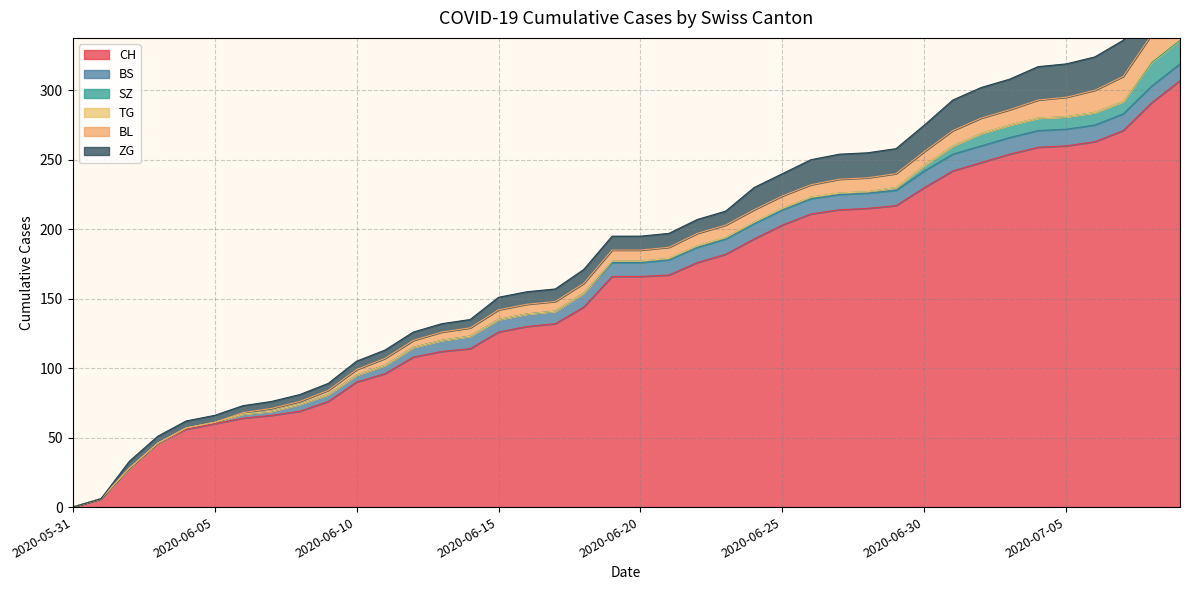

How many values in the SZ series are below 1?

19